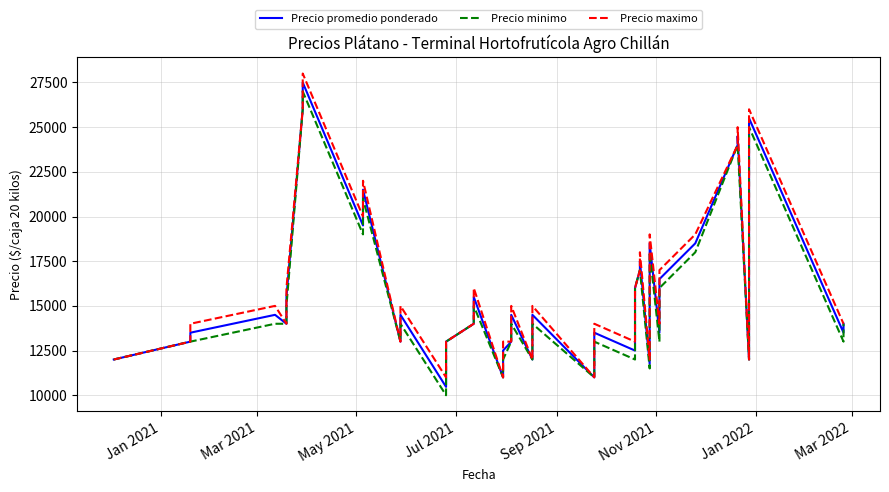

What is the average value of the Precio minimo series?

15375